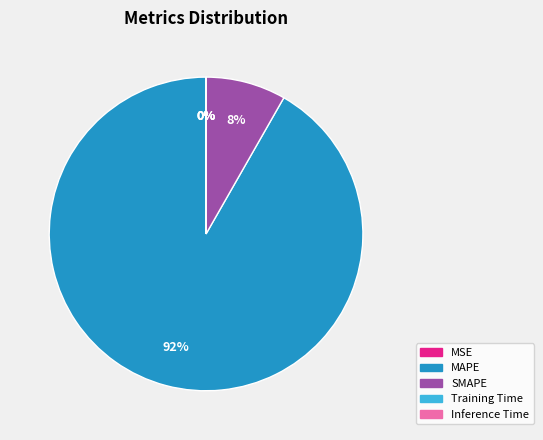

True or false: MAPE accounts for 99% of the total.

False